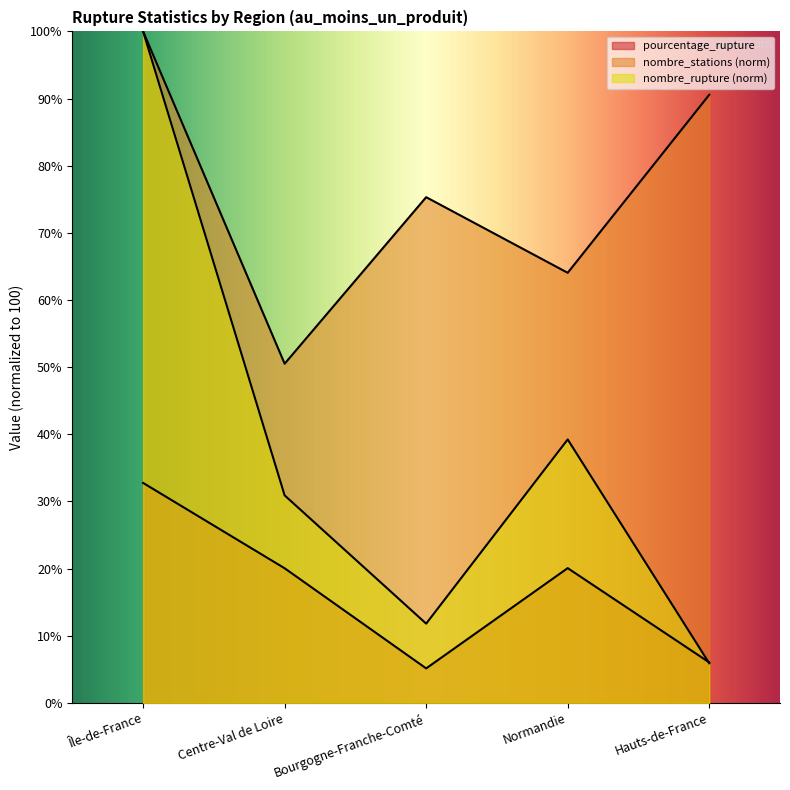

Where does the pourcentage_rupture series first go above 20?

Île-de-France